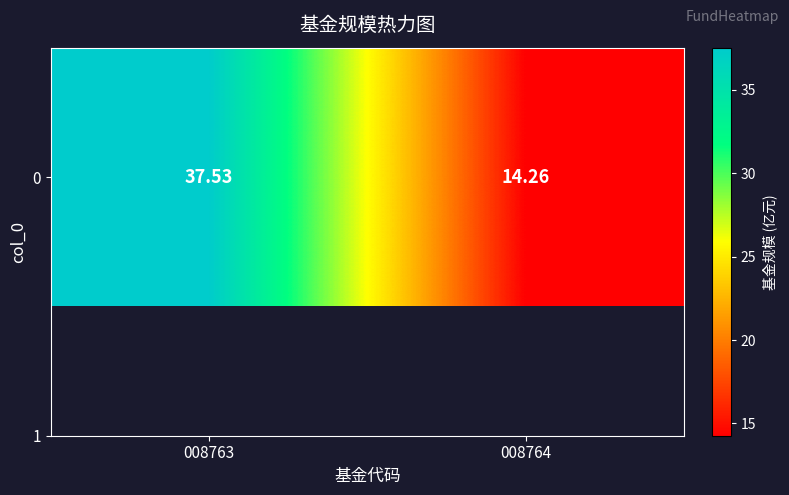

Reading left to right, list all the values displayed in this chart.

008763=37.5	008764=14.3